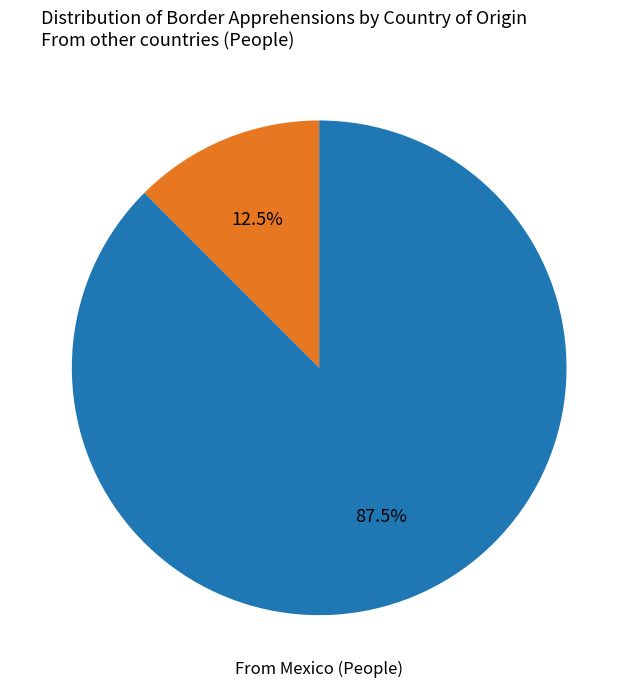

Is there any slice that represents more than half of the pie?

Yes